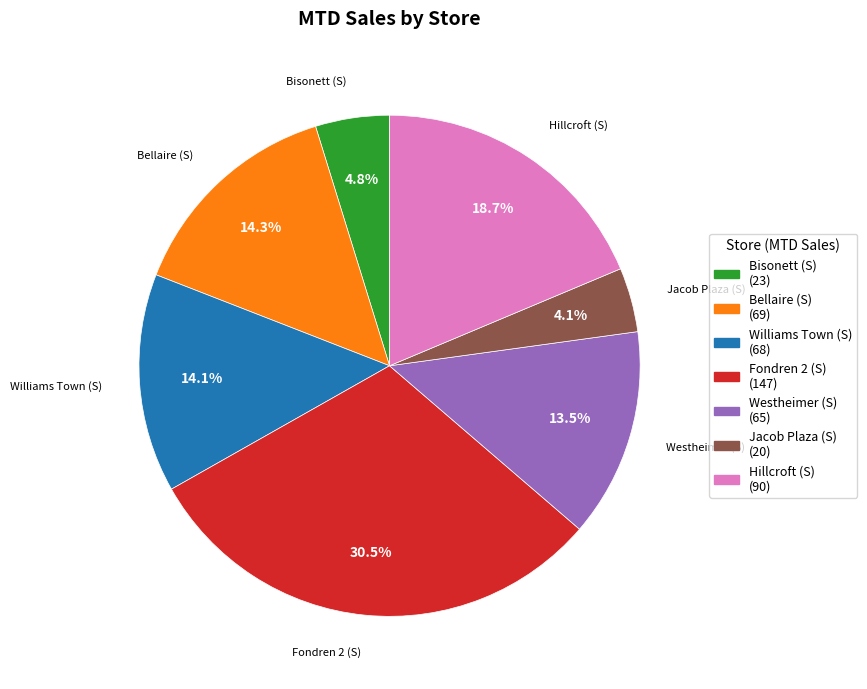

Between Hillcroft (S) (90) and Williams Town (S) (68), which is larger?

Hillcroft (S) (90)